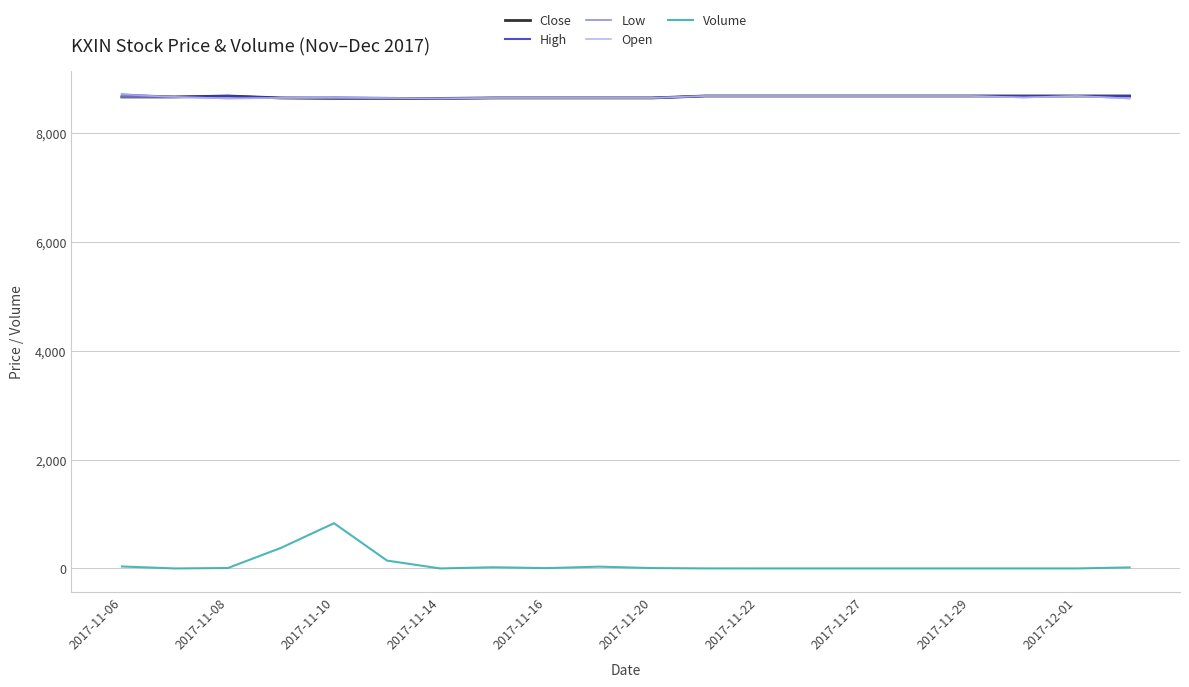

How many values in the High series are below 8685?

9